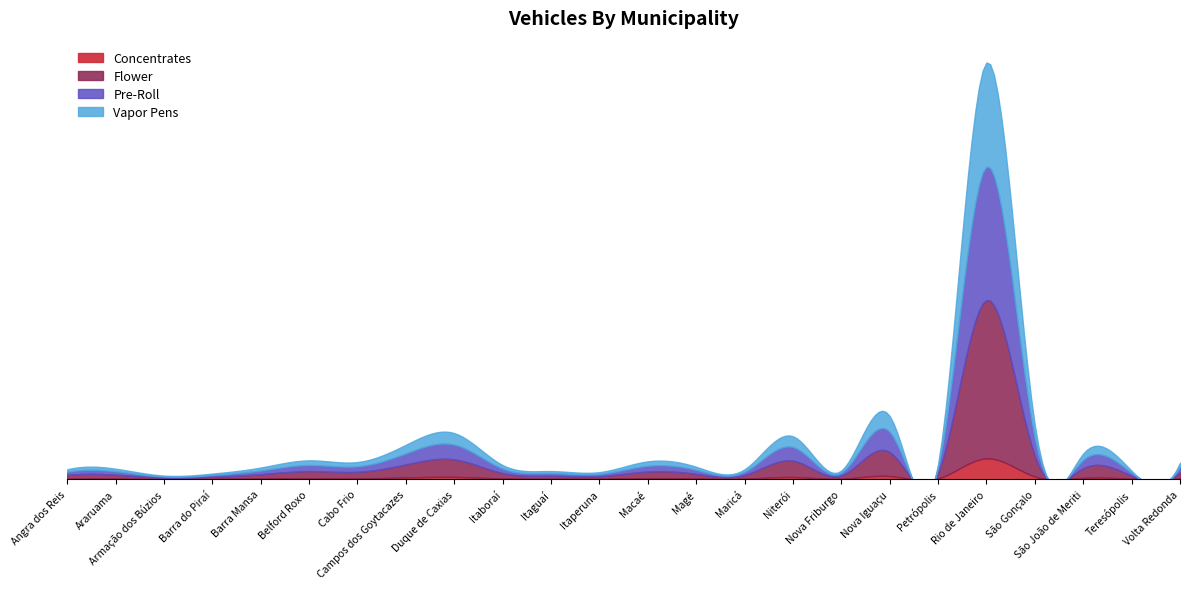

What is the label of the 2nd point from the right?

Teresópolis